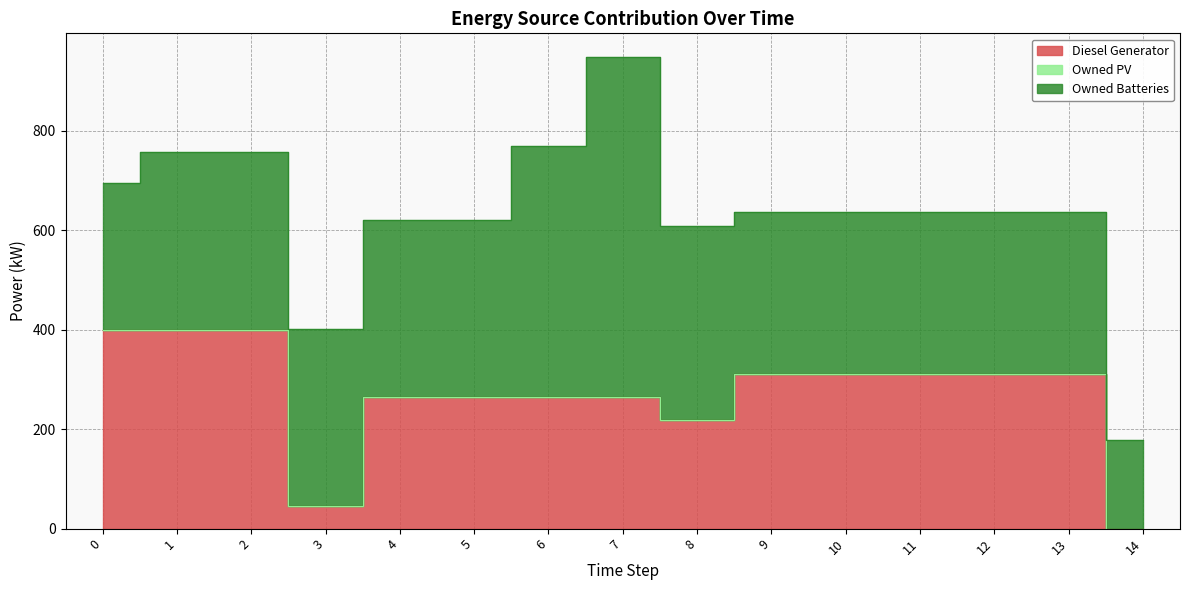

Rank the series by their average value, from highest to lowest.

Owned Batteries, Diesel Generator, Owned PV